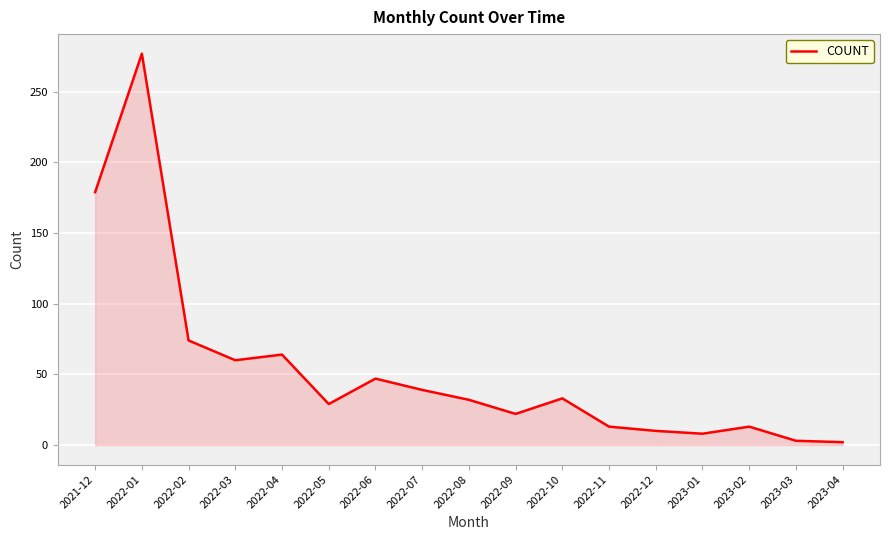

Approximately how many times larger is the value at 2022-08 compared to 2022-06?

0.7